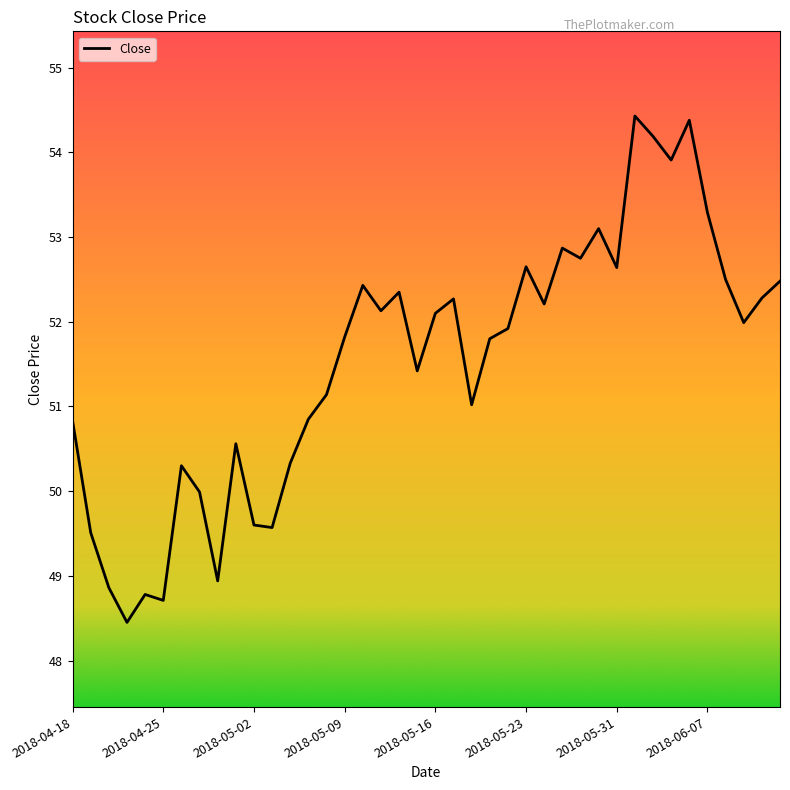

What is the minimum value shown in the chart?

48.5